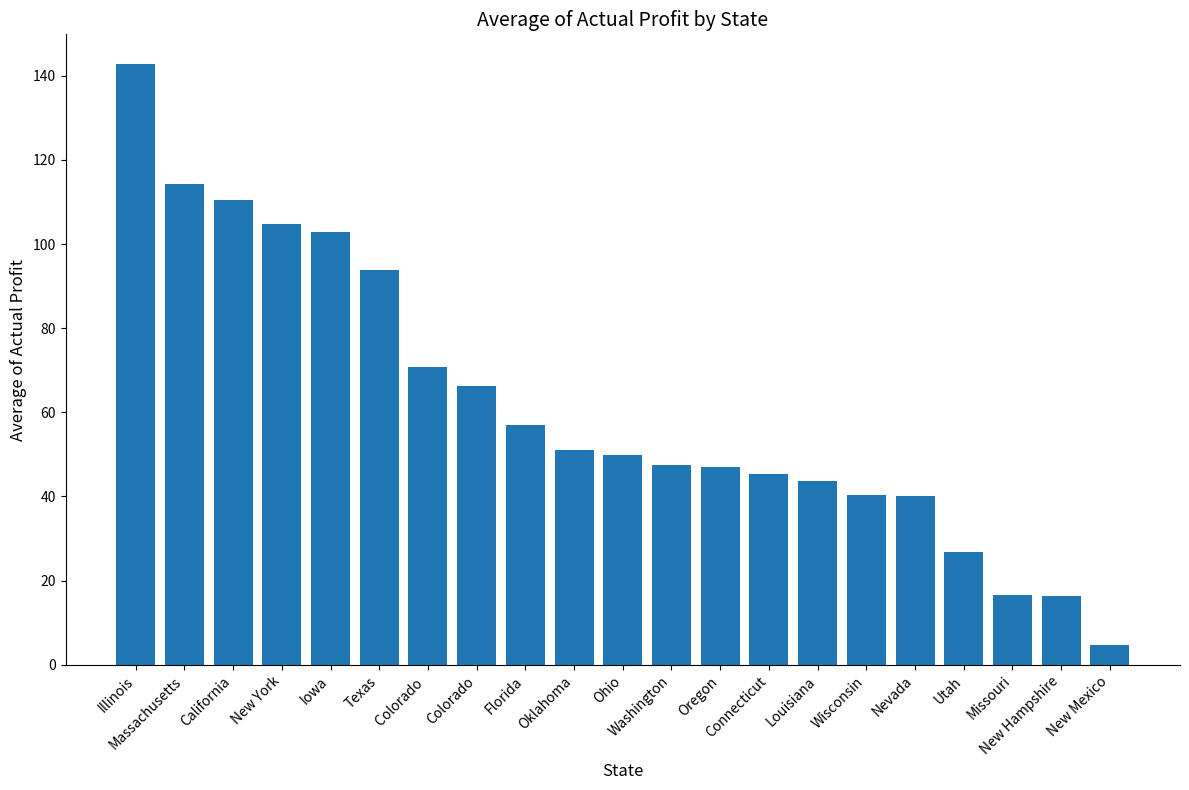

What is the greatest value displayed?

142.7